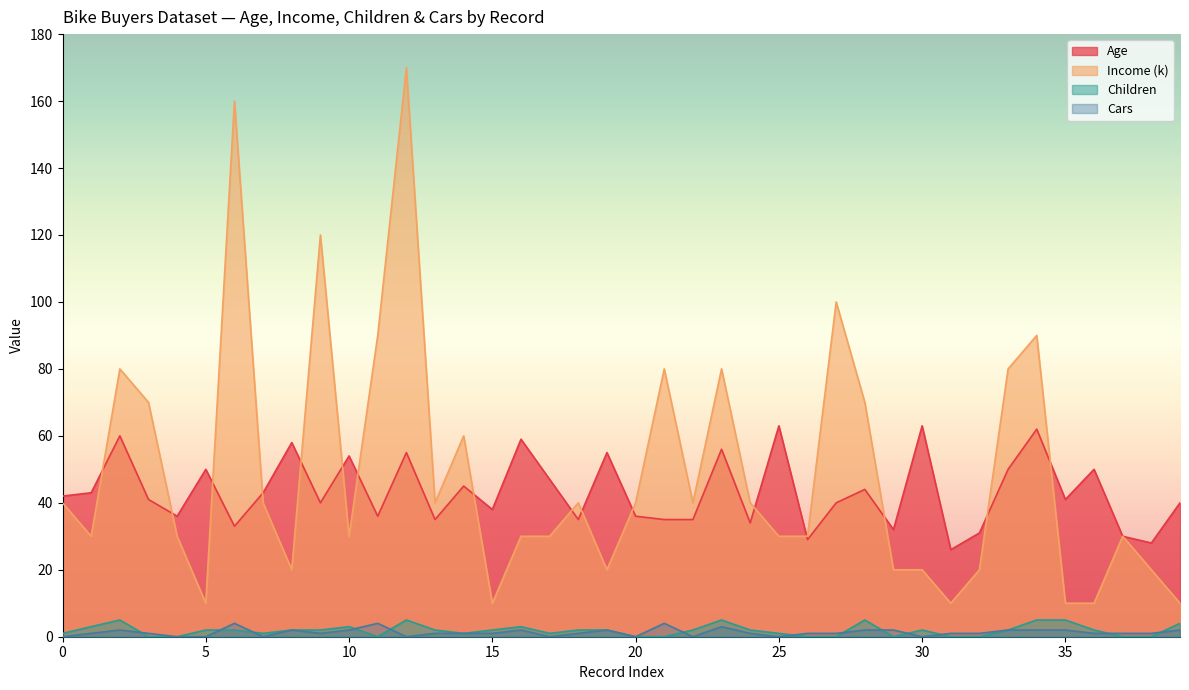

What is the maximum value shown in the chart?

170